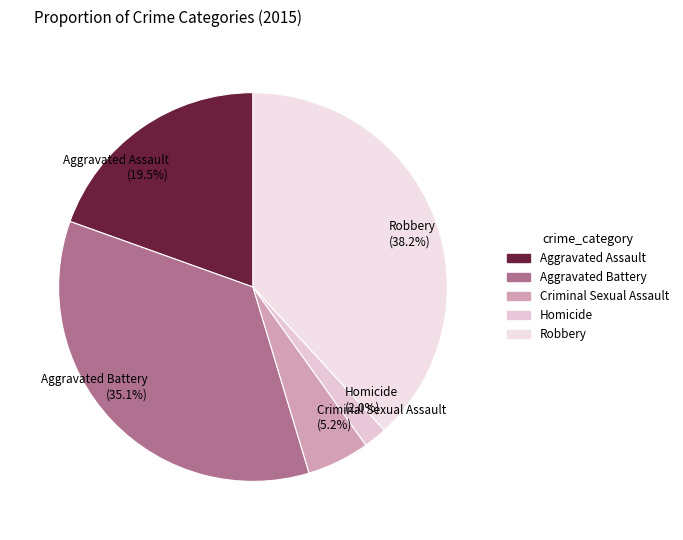

Which category has the biggest portion of the pie?

Robbery